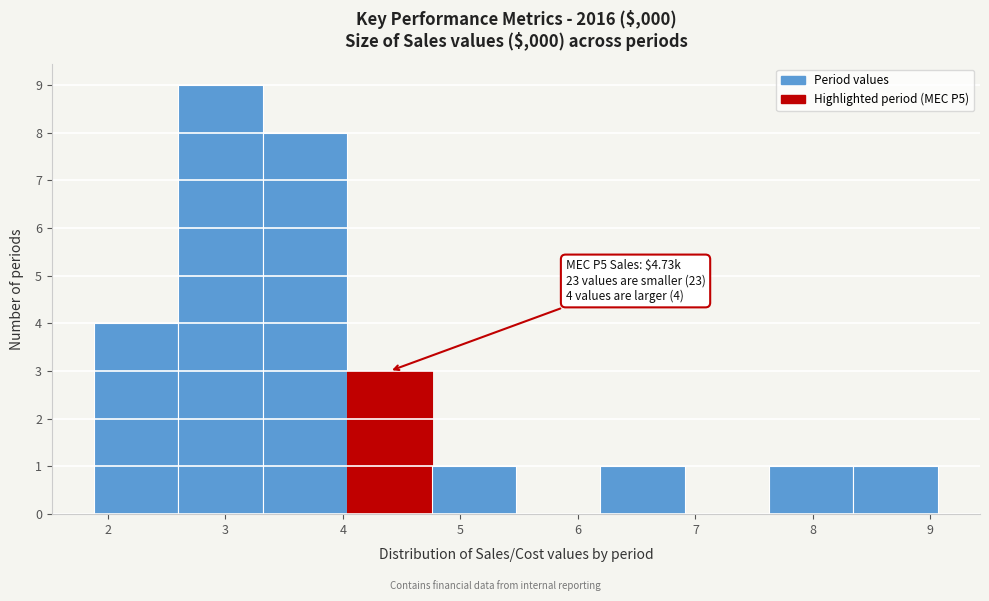

Over which range of the x-axis is the bar tallest?

2.6 to 3.3